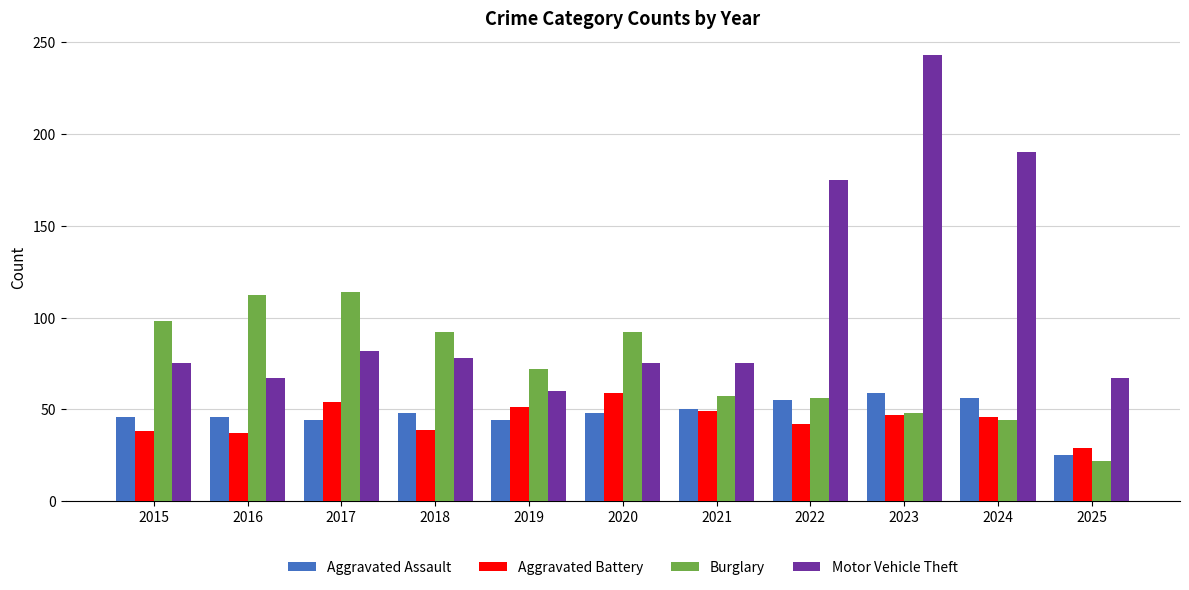

How many bars are there in total?

44